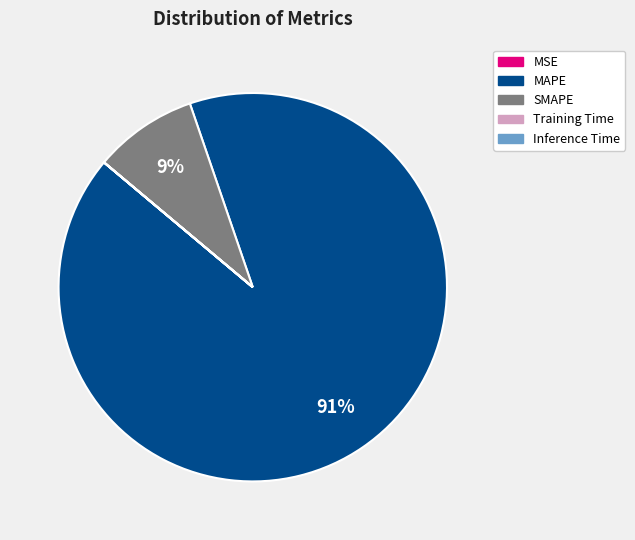

To the nearest percent, what portion does MAPE represent?

91%